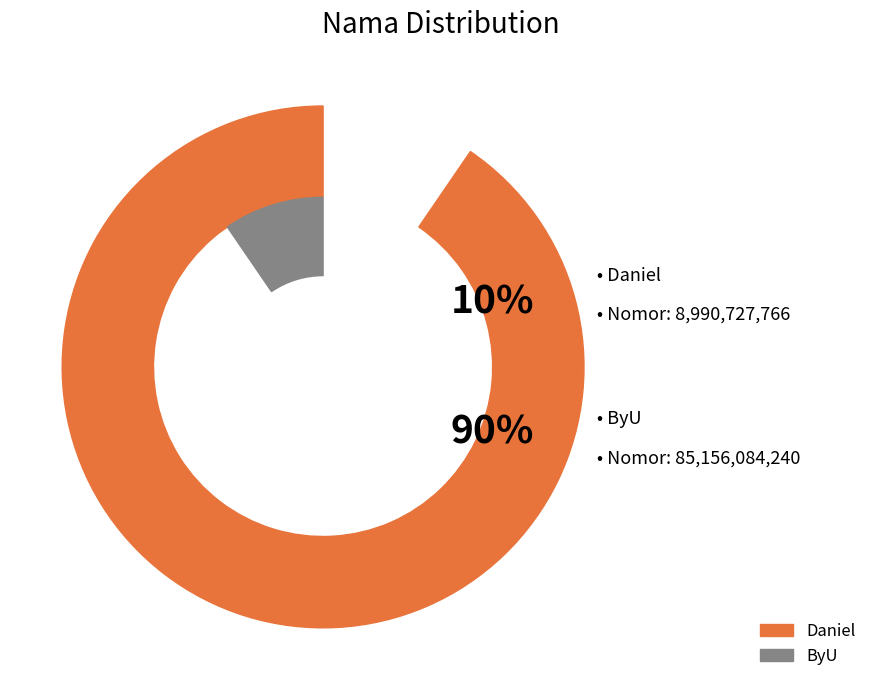

What is the ratio of the value at Daniel to the value at ByU?

0.1